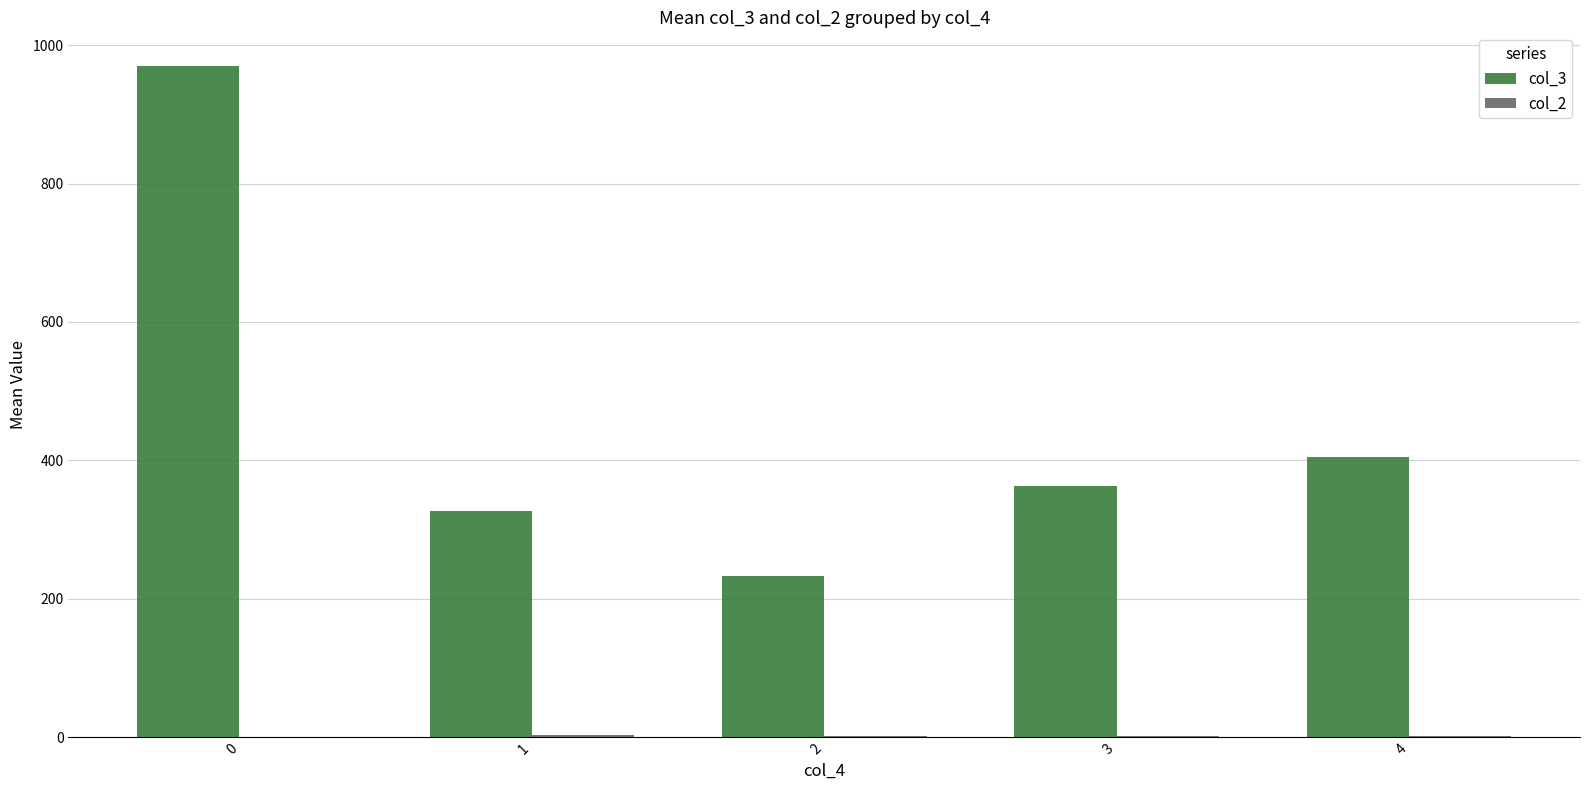

Is it true that col_3 equals 422.3 at 0?

False